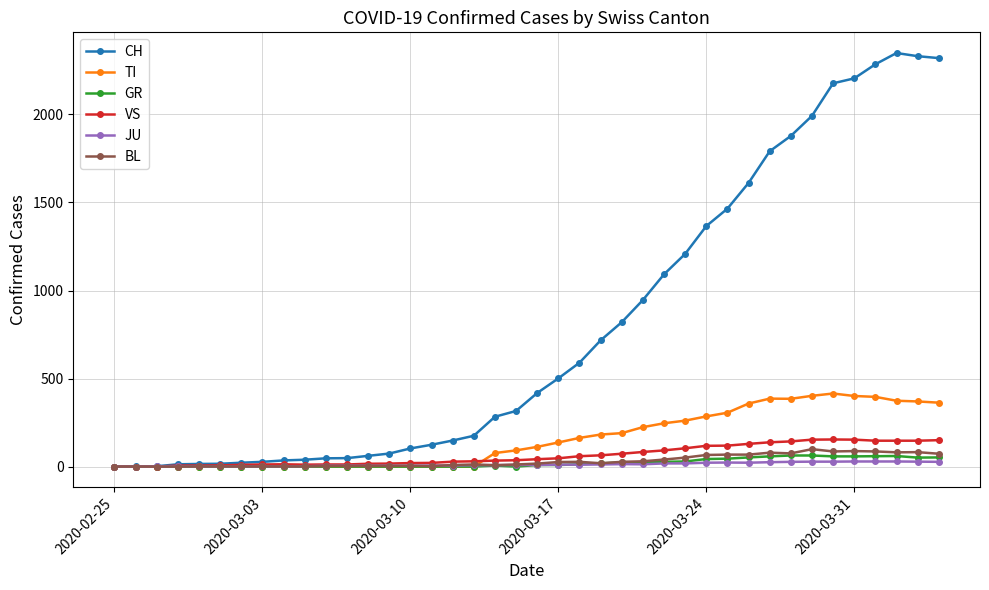

Is this an area chart (filled region under the line)?

No